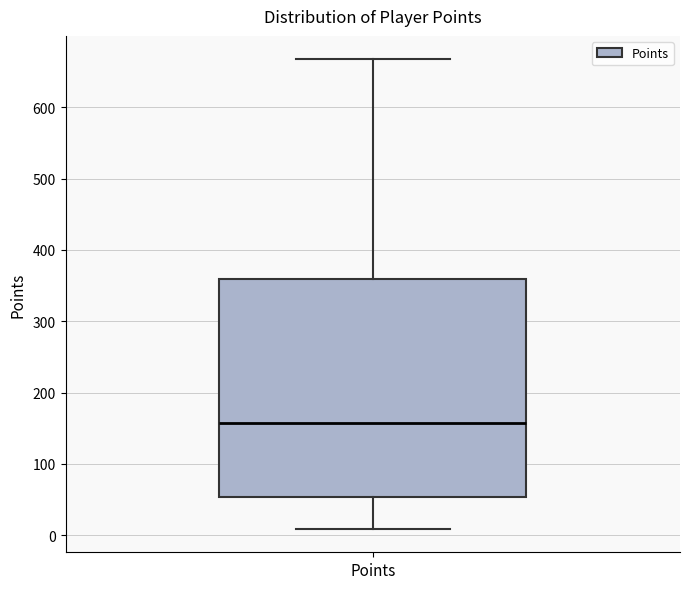

Read this box plot against the y-axis: the position of the median line, the range covered by the box, and the ends of both whiskers. The values are not printed on the chart, so give them approximately, as read against the axis.

median 160, box 50 to 360, whiskers 10 to 670